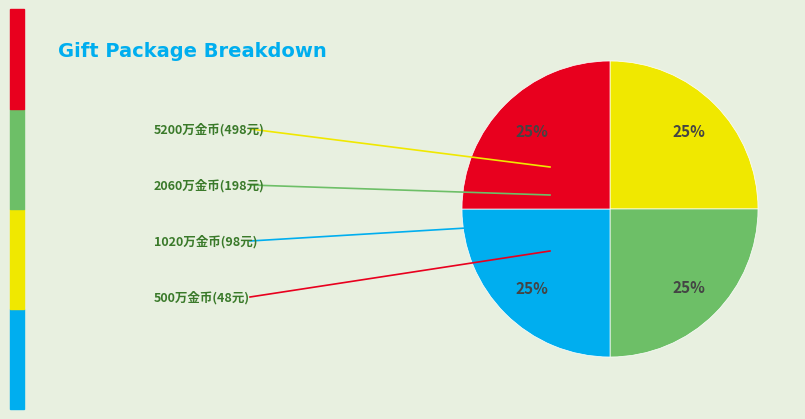

To the nearest percent, what is the average slice percentage?

25%